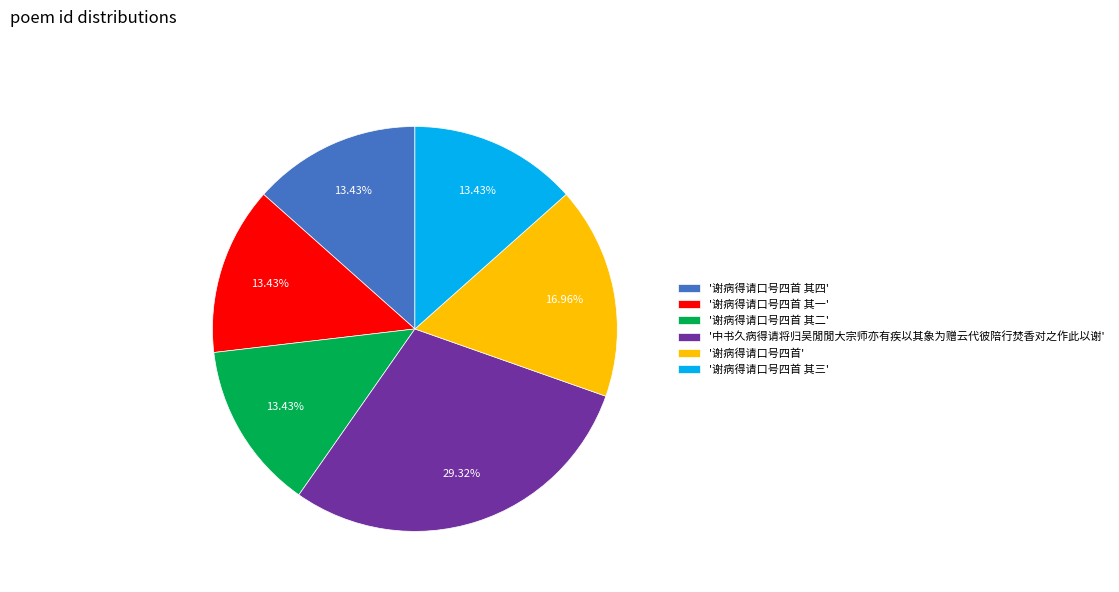

Do '谢病得请口号四首 其二' and '中书久病得请将归吴閒閒大宗师亦有疾以其象为赠云代彼陪行焚香对之作此以谢' together represent more than half of the pie?

No